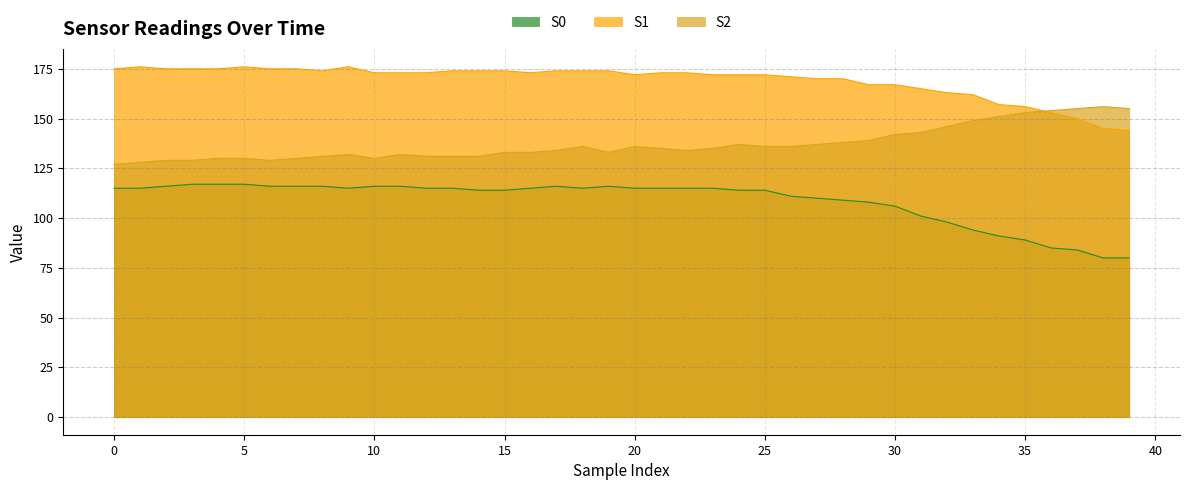

True or false: S2 has a value of 207 at 1.

False